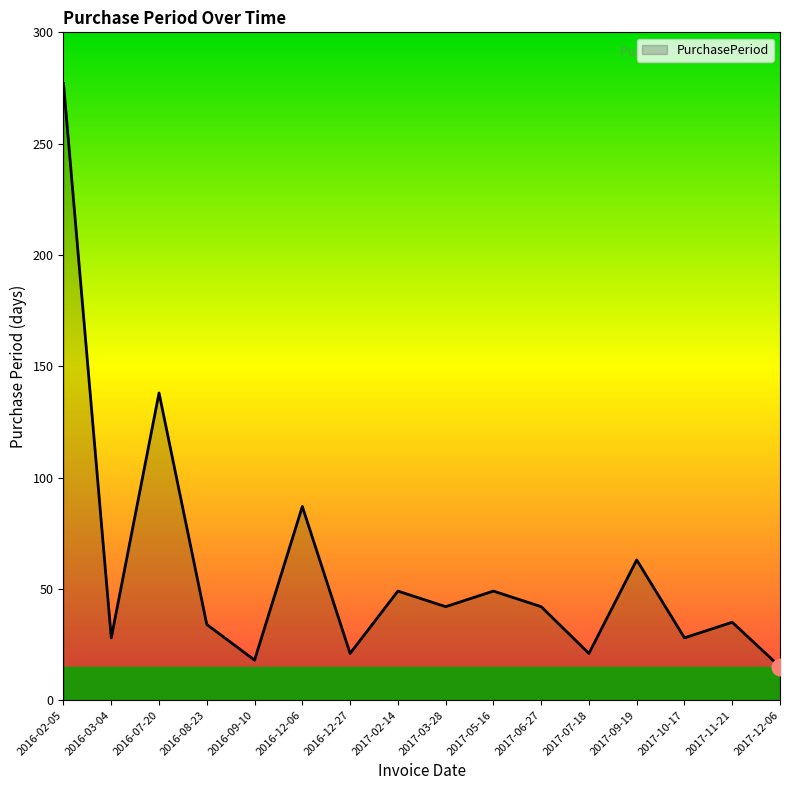

What is the average value?

59